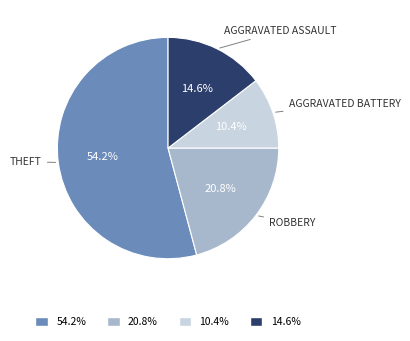

Does any single category account for the majority?

Yes